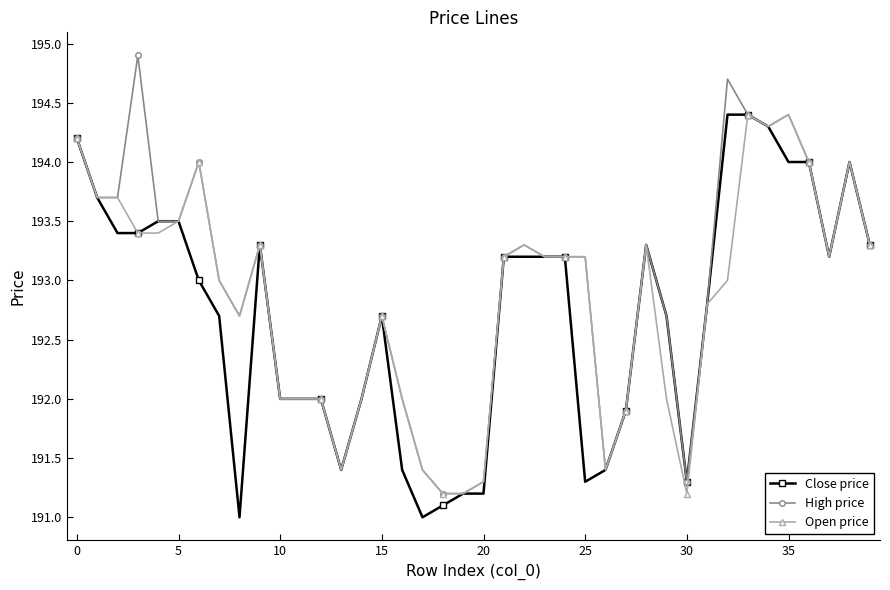

What is the value of the Open price point at the 12th from the left?

192.0